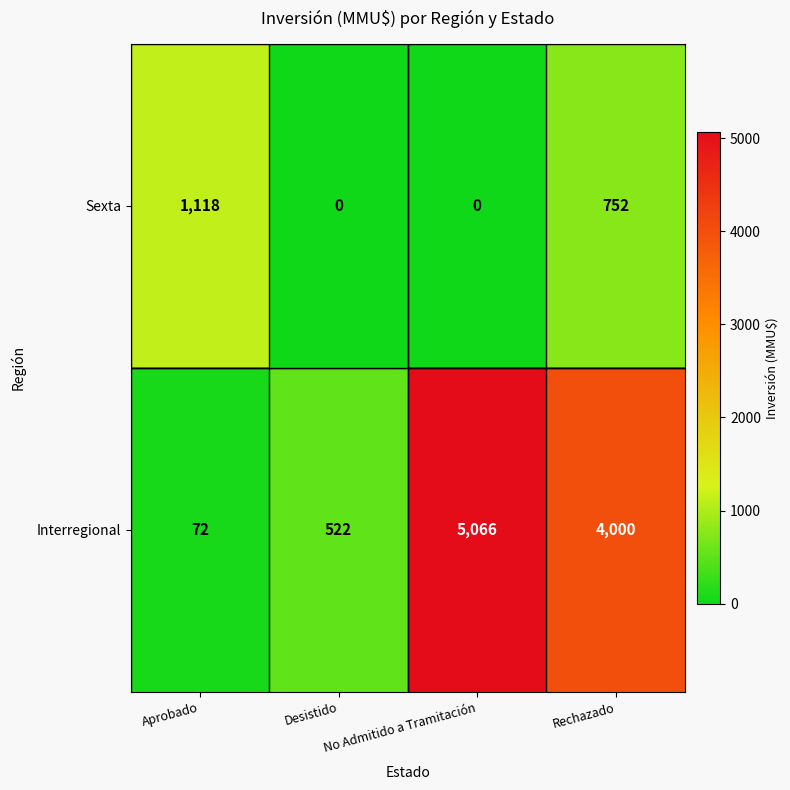

What is the spread (max minus min) of values at Desistido?

522